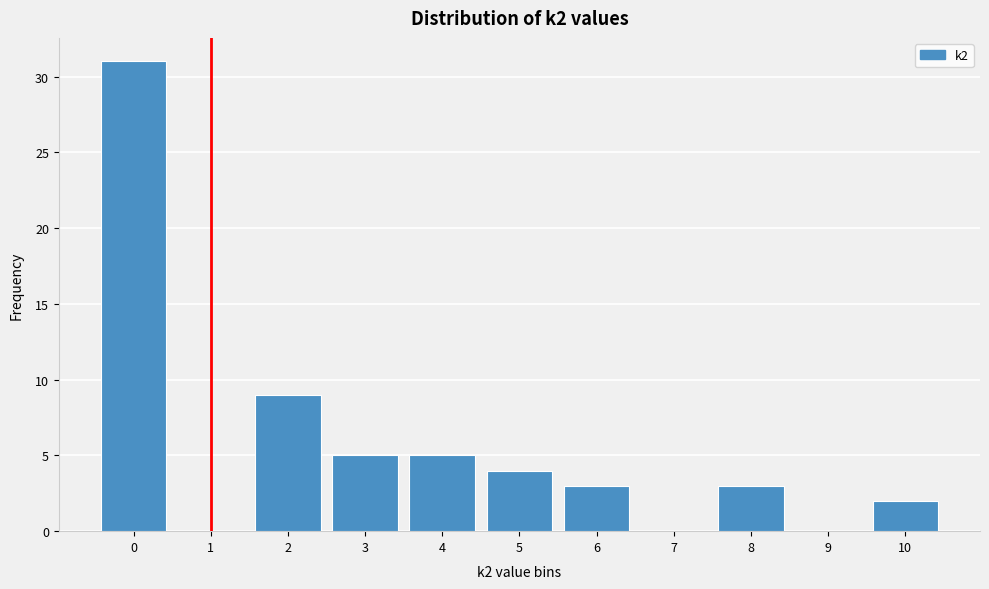

Reading left to right, transcribe all the data shown in this chart.

0=31	1=0	2=9	3=5	4=5	5=4	6=3	7=0	8=3	9=0	10=2